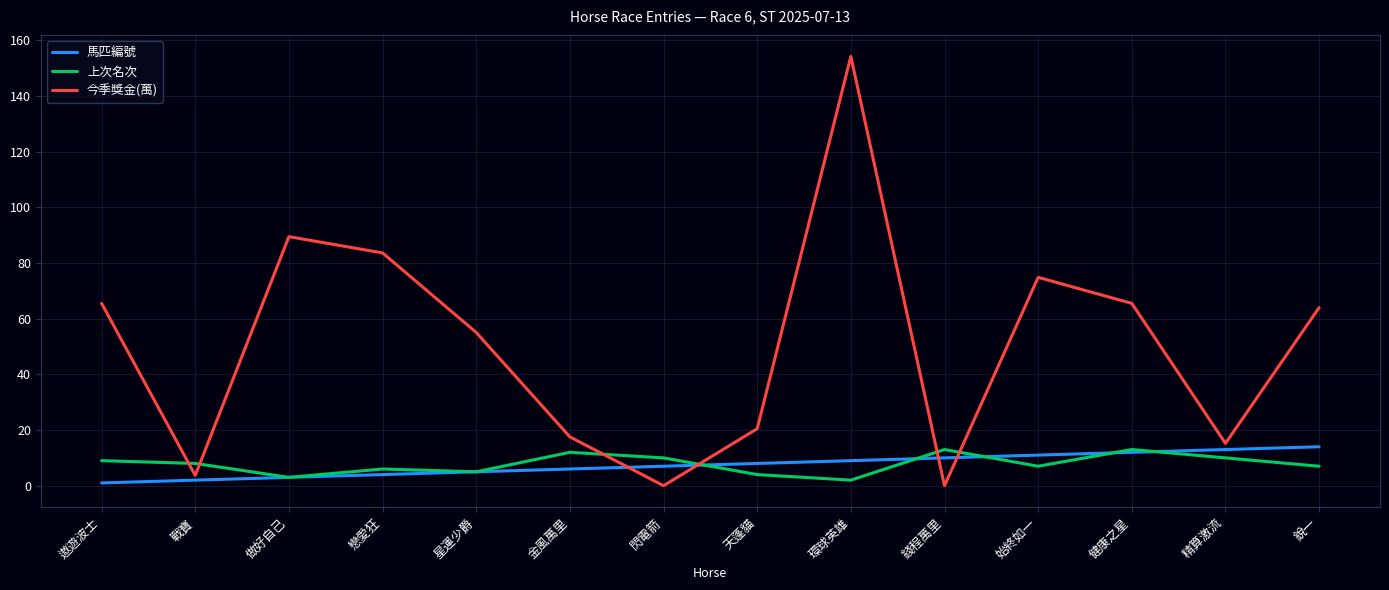

What position from the left is 始終如一?

11